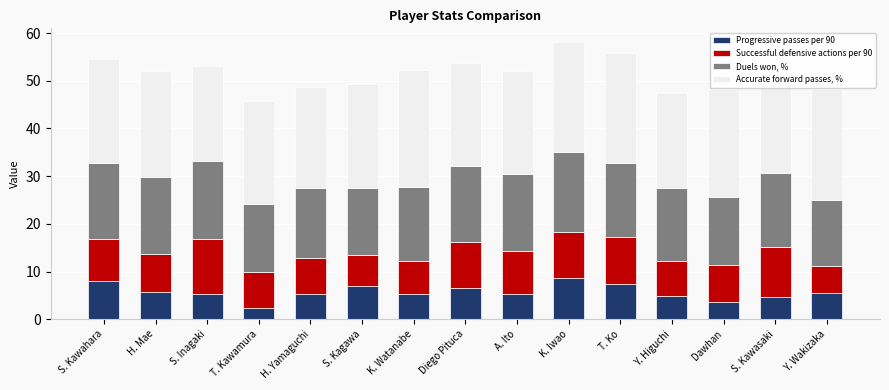

Reading left to right, transcribe all the data shown in this chart.

Progressive passes per 90: 7.9	5.8	5.3	2.4	5.4	7.0	5.4	6.6	5.3	8.6	7.4	4.9	3.7	4.7	5.5
Successful defensive actions per 90: 9.0	8.0	11.6	7.4	7.4	6.6	6.8	9.6	9.0	9.8	9.8	7.4	7.8	10.5	5.6
Duels won, %: 15.9	16.0	16.3	14.3	14.8	14.0	15.7	16.0	16.2	16.7	15.6	15.2	14.2	15.4	14.0
Accurate forward passes, %: 21.8	22.3	19.8	21.5	21.2	21.8	24.3	21.4	21.6	23.0	23.0	19.9	22.6	19.8	23.1